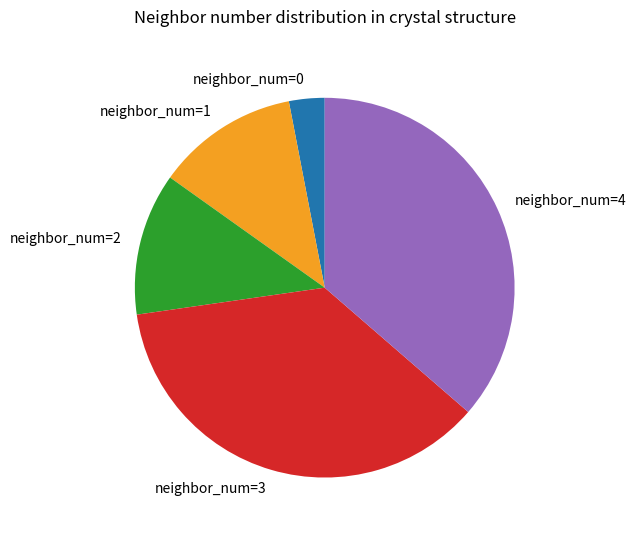

How many slices are in this pie chart?

5